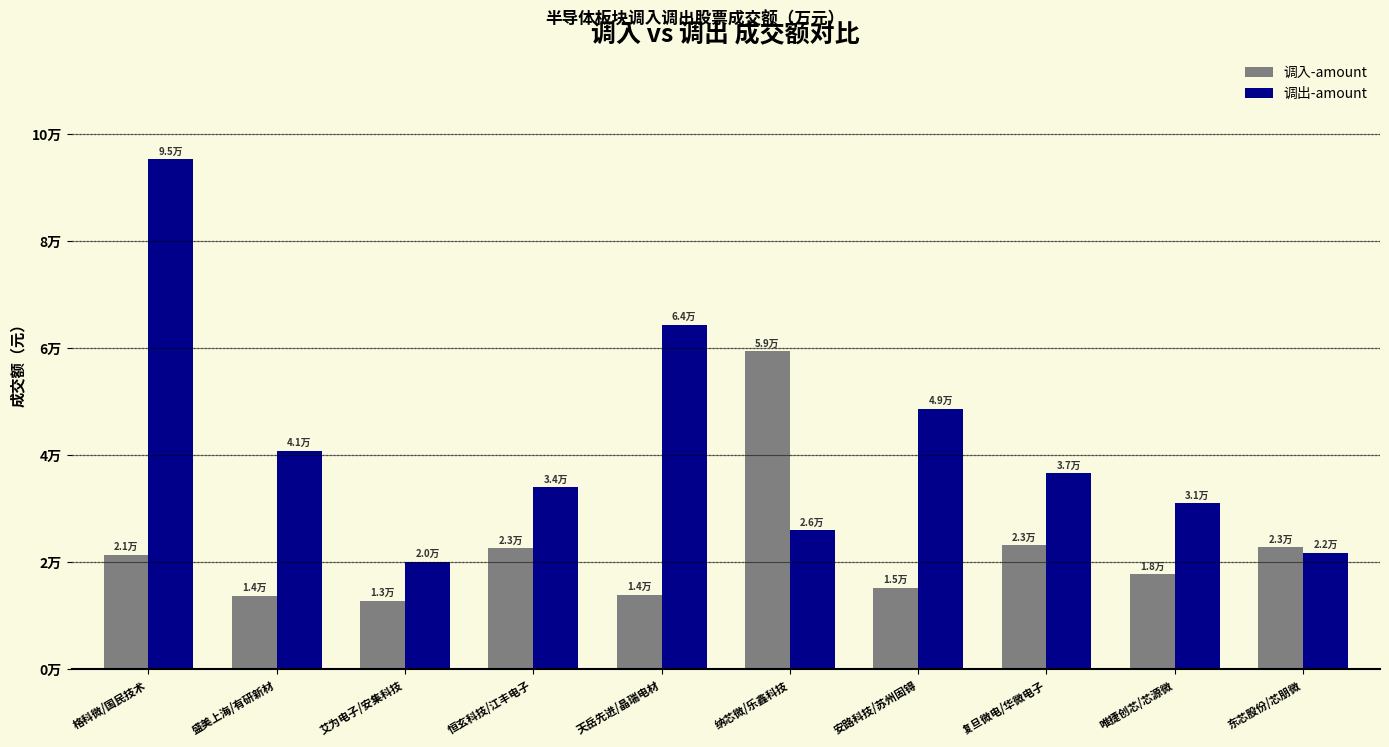

True or false: 调入-amount has a value of 12327.9 at 东芯股份/芯朋微.

False